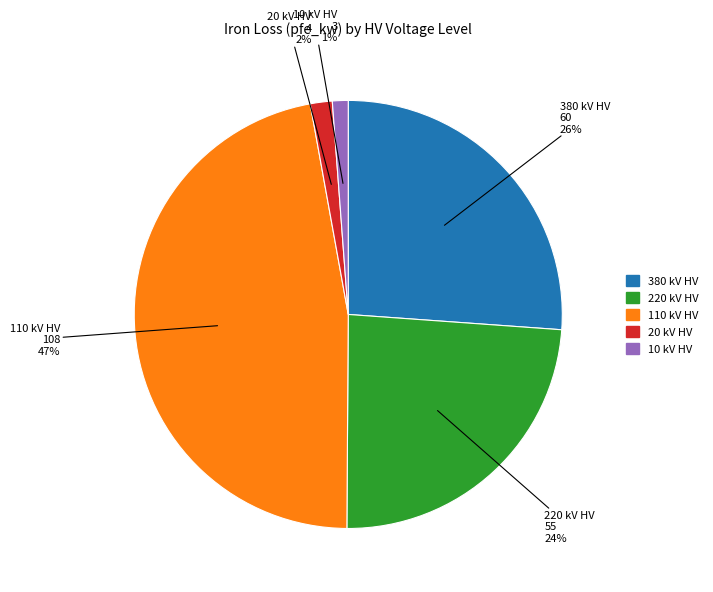

Does any single category account for the majority?

No